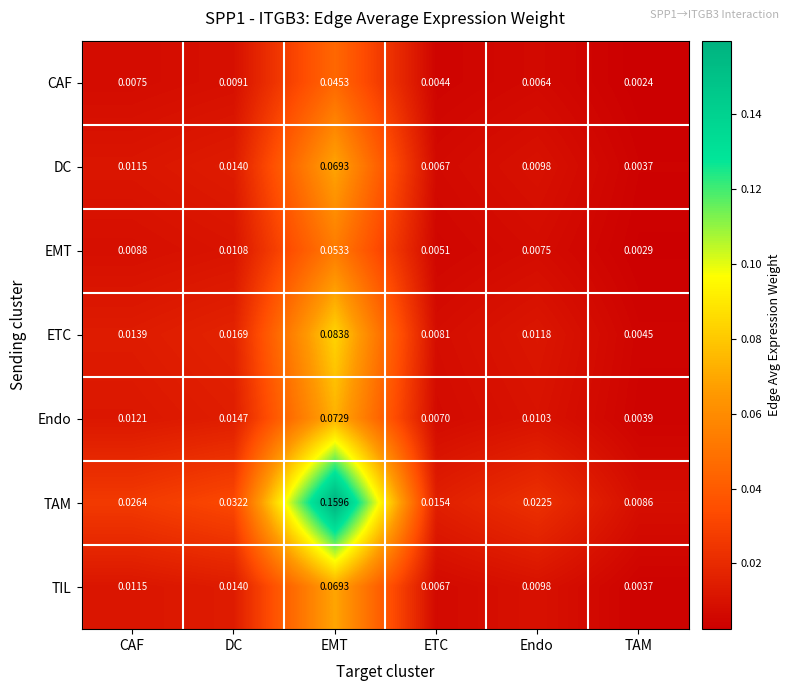

Which label corresponds to the largest value in the chart?

EMT